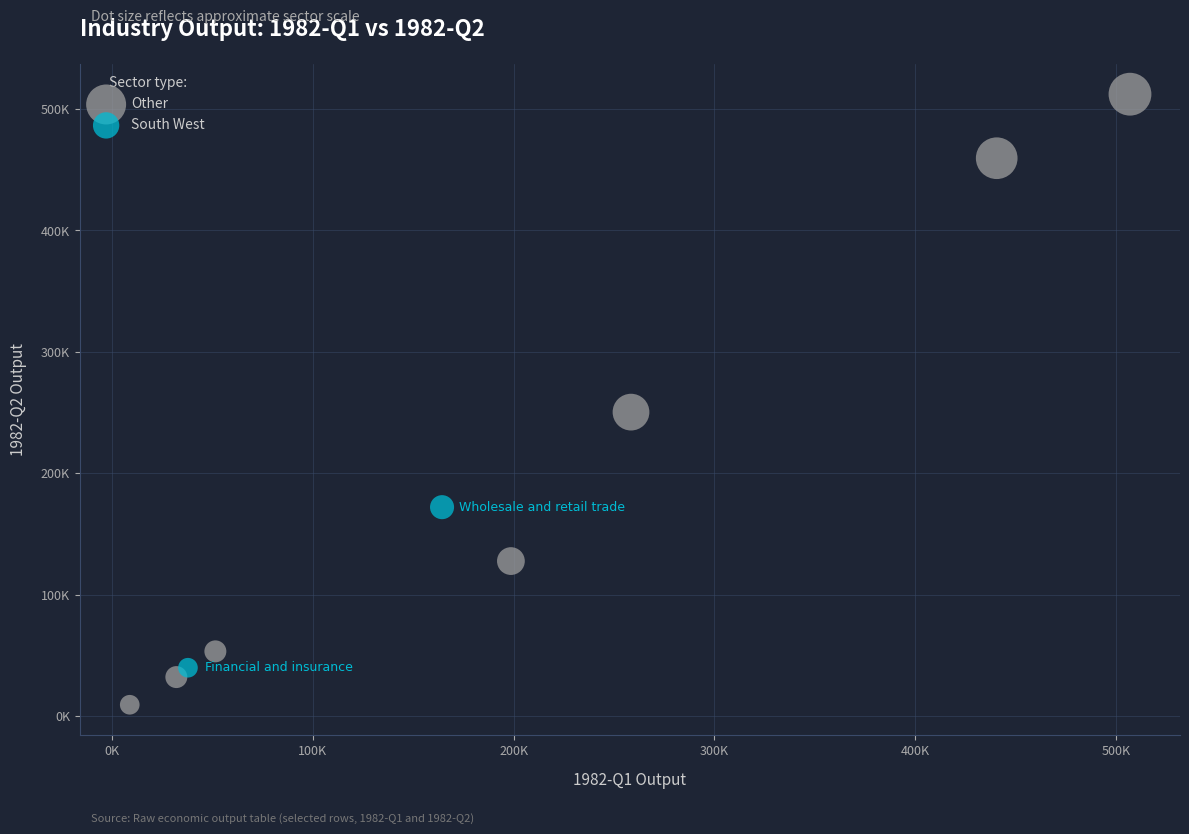

What are all the series names shown in the legend?

Other, South West